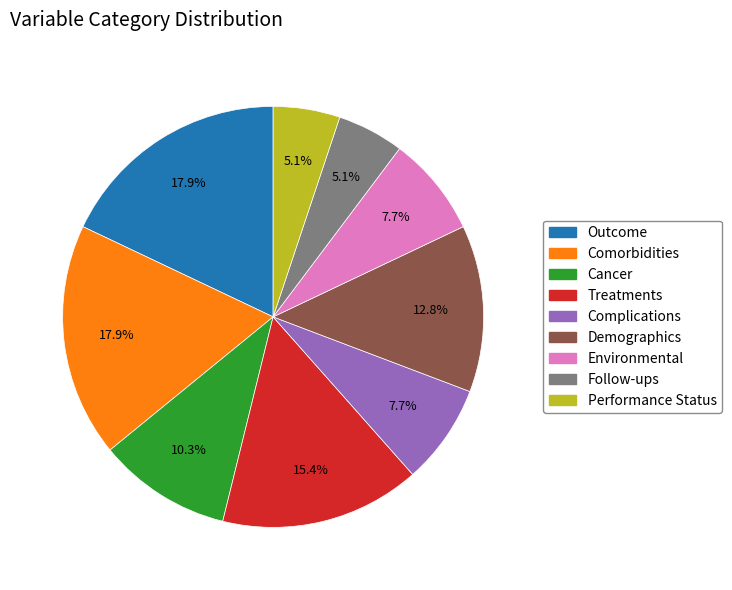

Is there a majority slice in this chart?

No